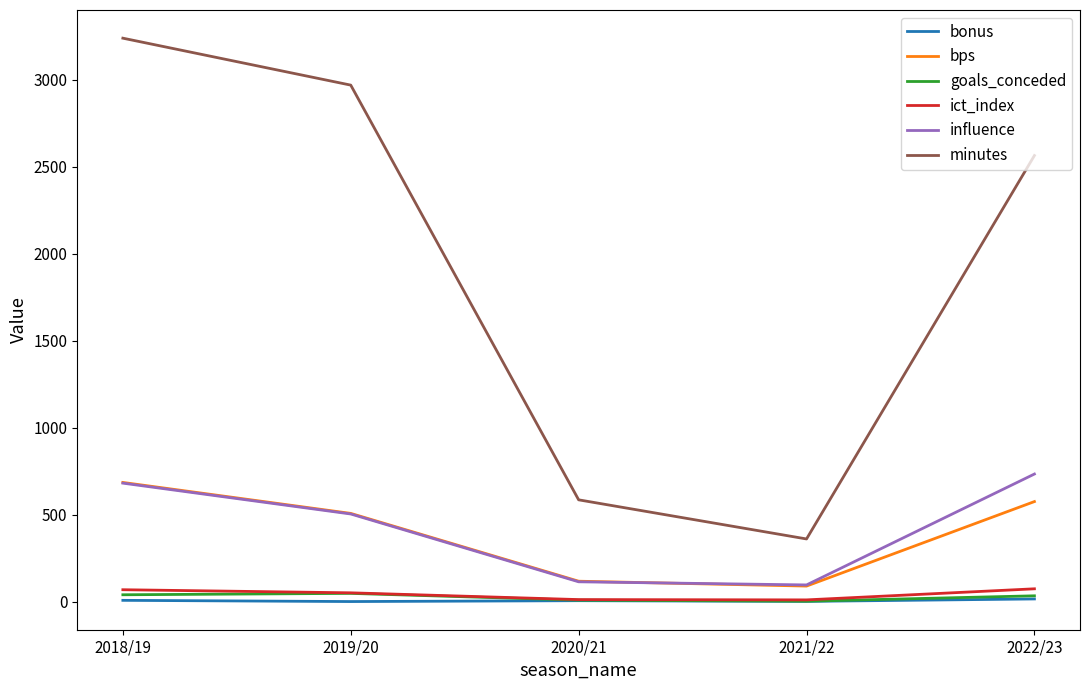

The ict_index series shows 68.0 at 2018/19. True or false?

True